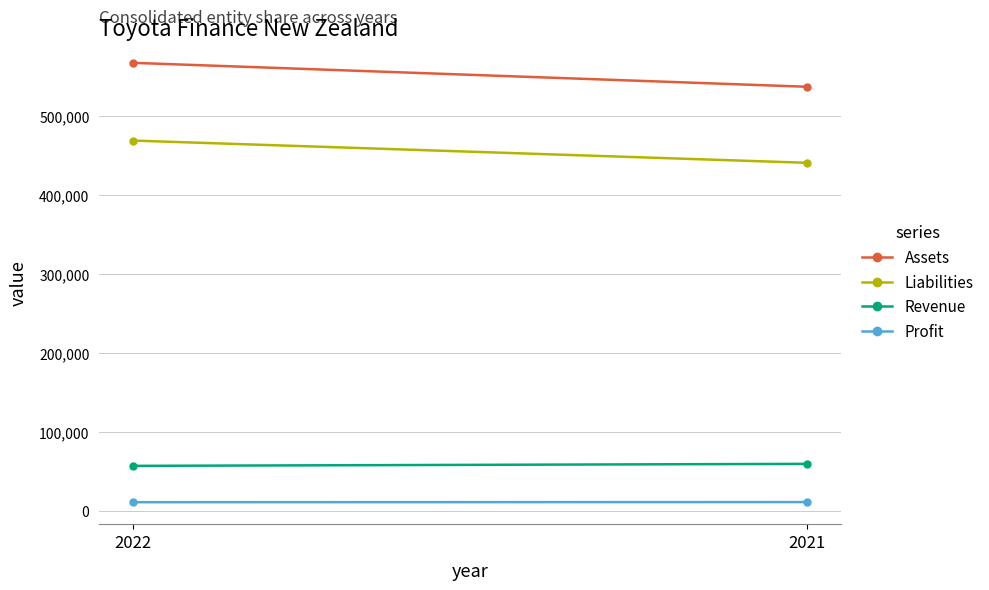

What are all the series names shown in the legend?

Assets, Liabilities, Revenue, Profit